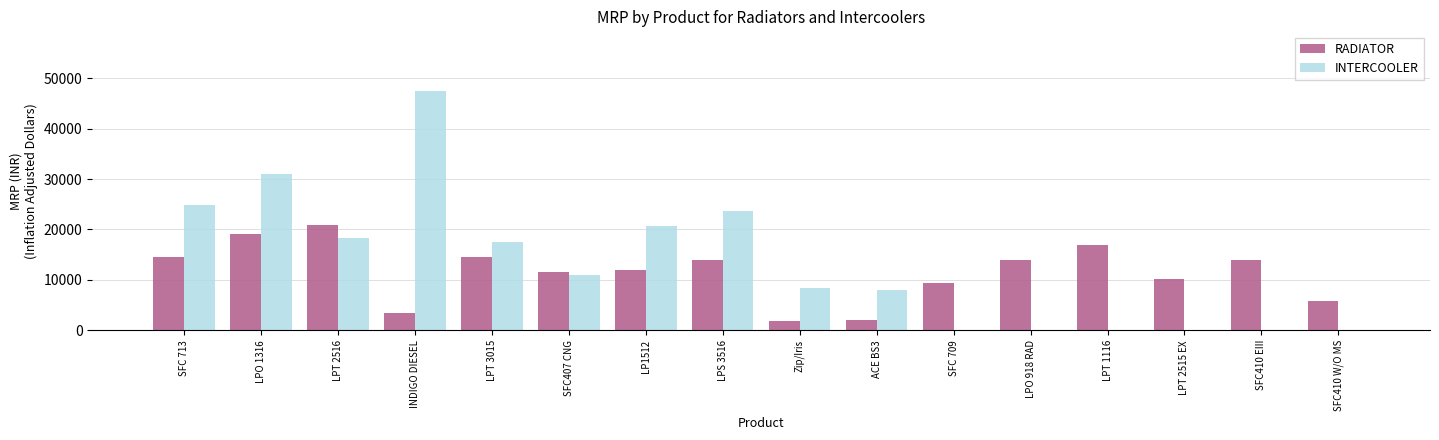

How many categories are shown in the chart?

16